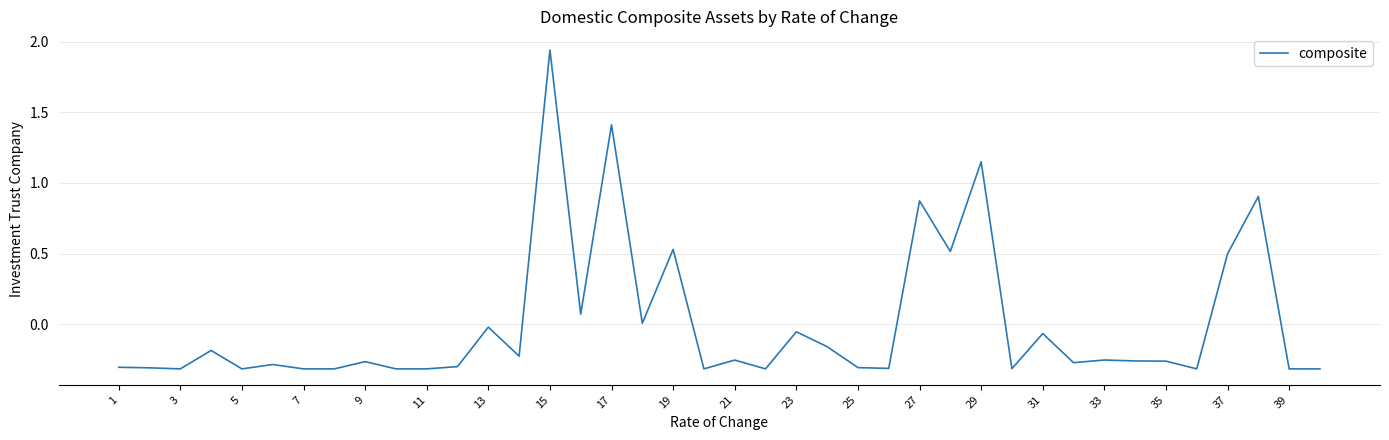

What is the difference between the maximum and second lowest values?

2.3